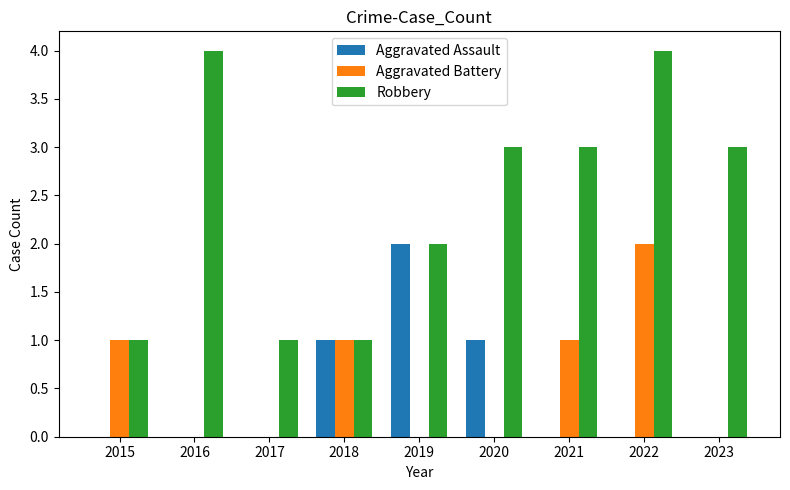

How many categories are shown in the chart?

9